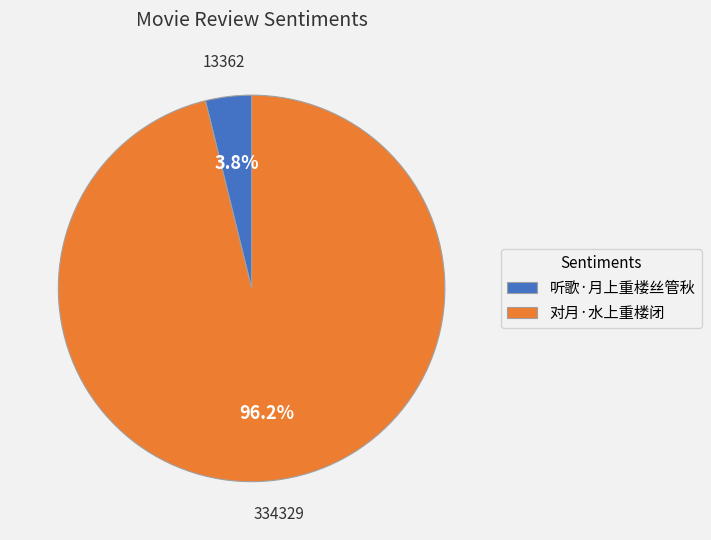

What percentage is NOT represented by 对月·水上重楼闭?

3.8%